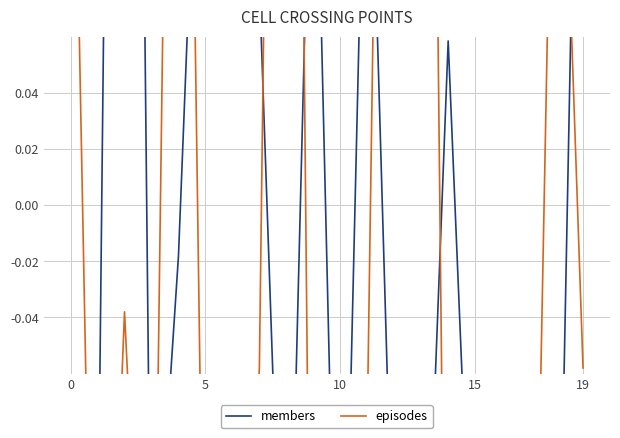

Does the chart have visible grid lines?

Yes